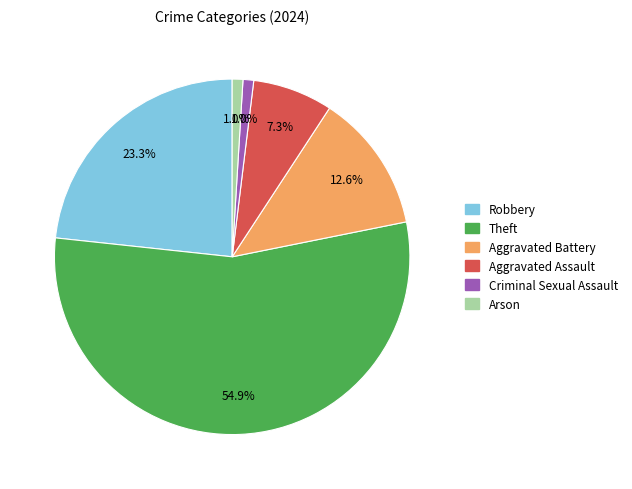

Count the number of slices in the pie.

6